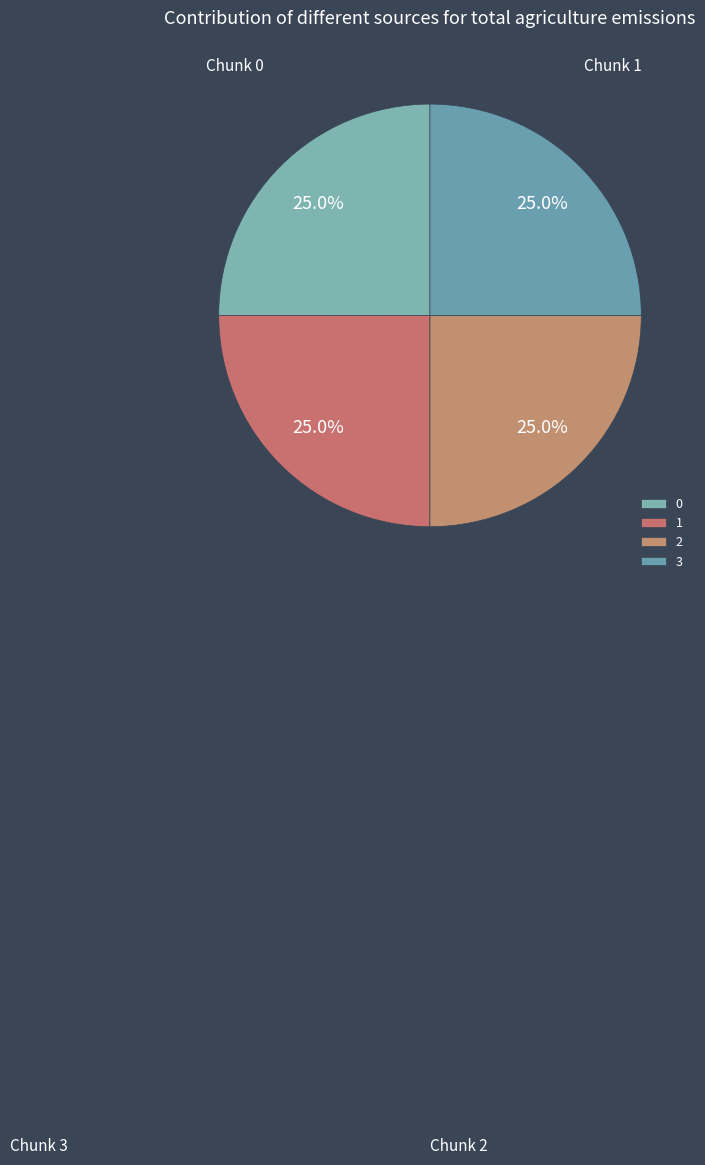

Between 1 and 3, which is larger?

3